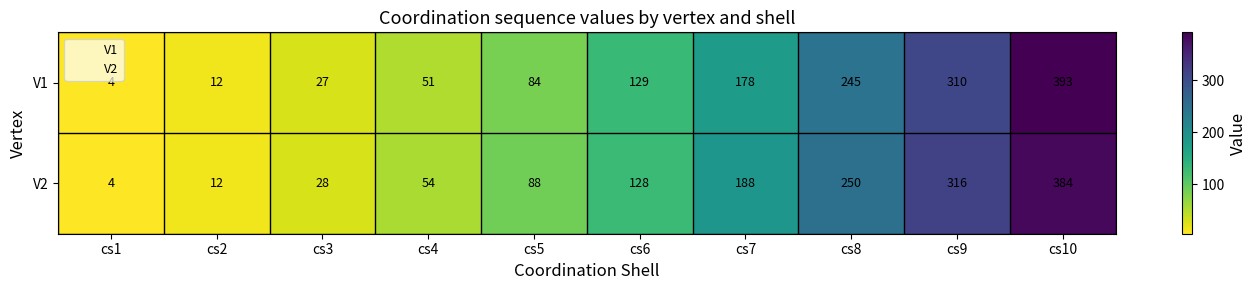

How many data points does each series have?

10